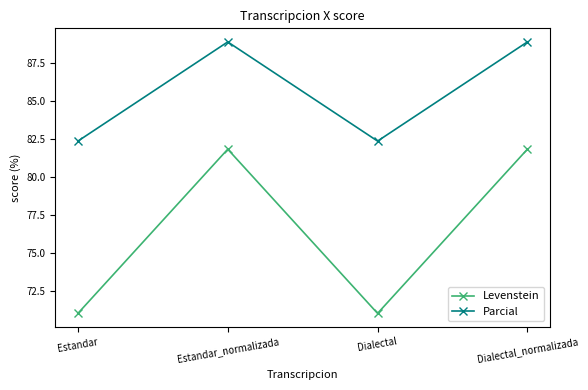

How many interior local peaks does the Levenstein series have?

1